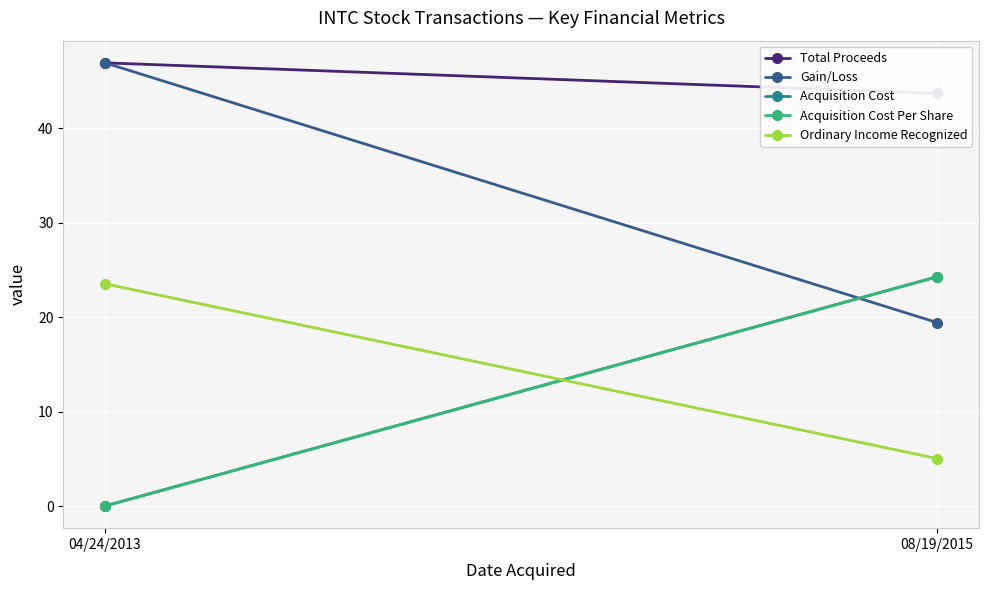

What is the value of the Gain/Loss point at the 1st from the left?

46.9